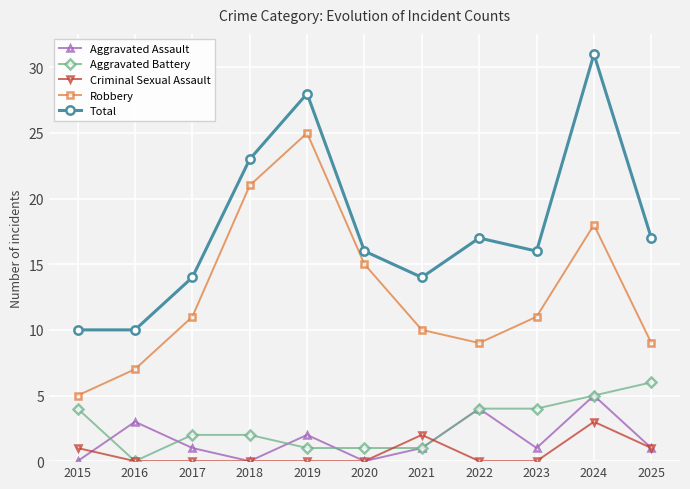

In Aggravated Assault, how many points are higher than both neighbors (excluding endpoints)?

4